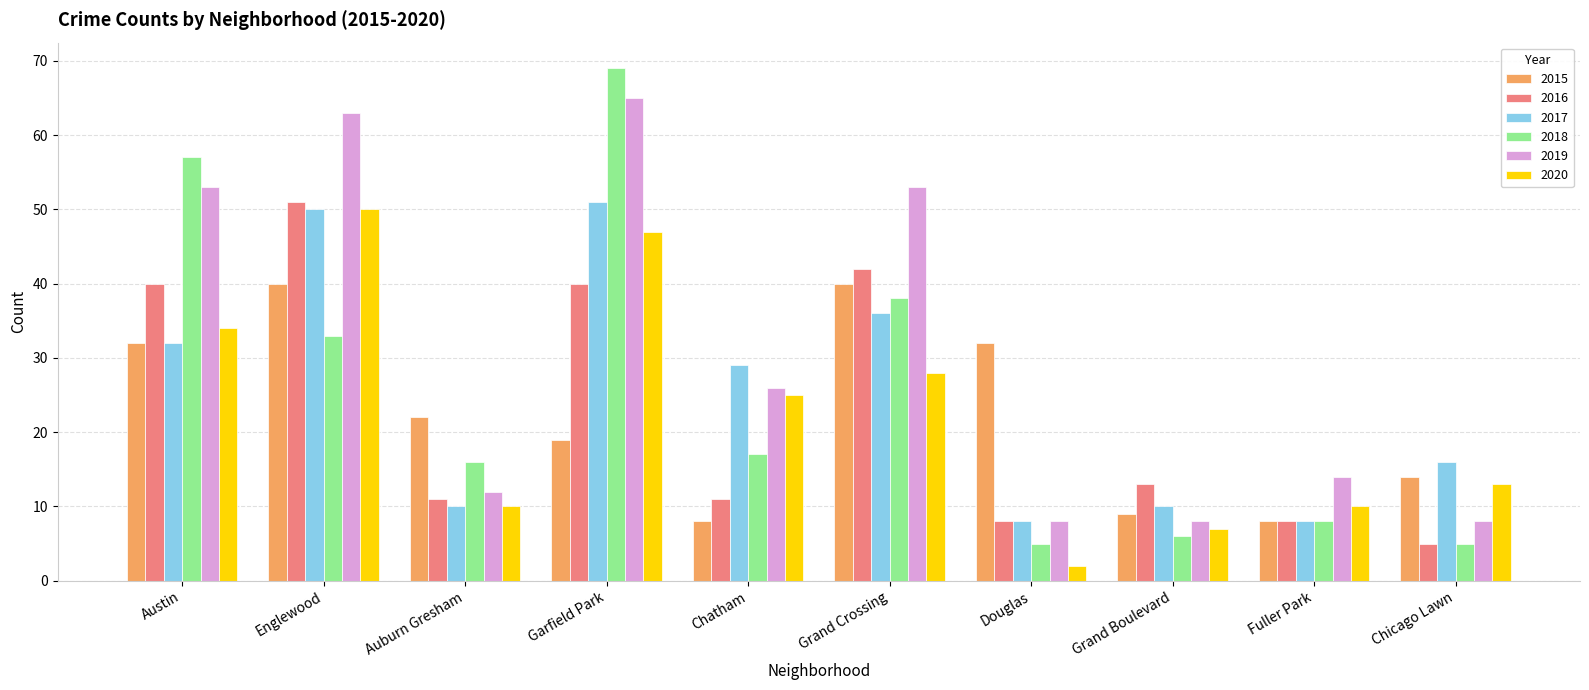

How many data points does each series have?

10